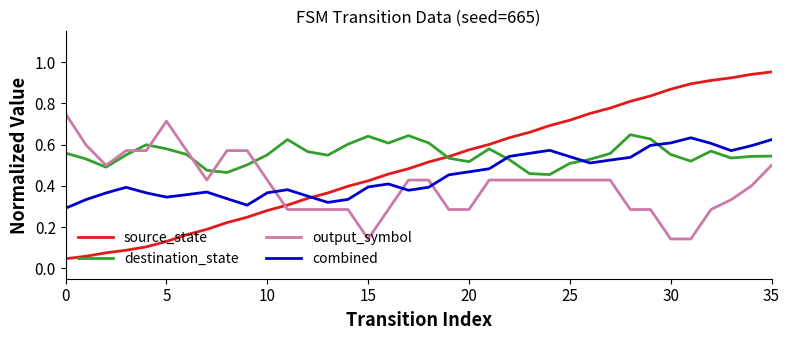

After their last crossing, which series has the higher values: combined or destination_state?

combined